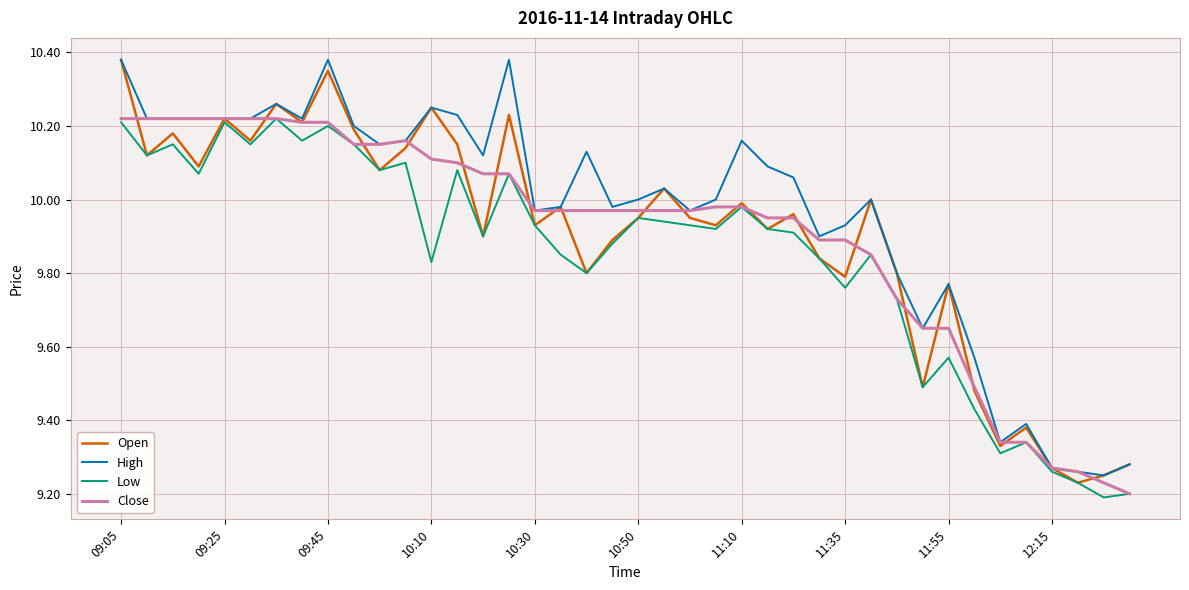

Which series has the largest total across all categories?

High